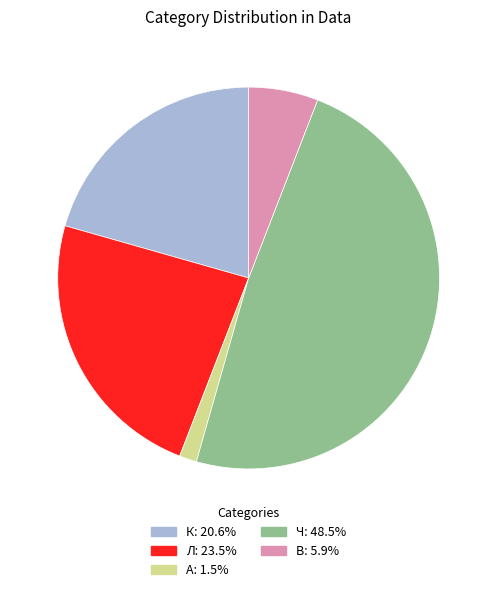

Count the number of slices in the pie.

5